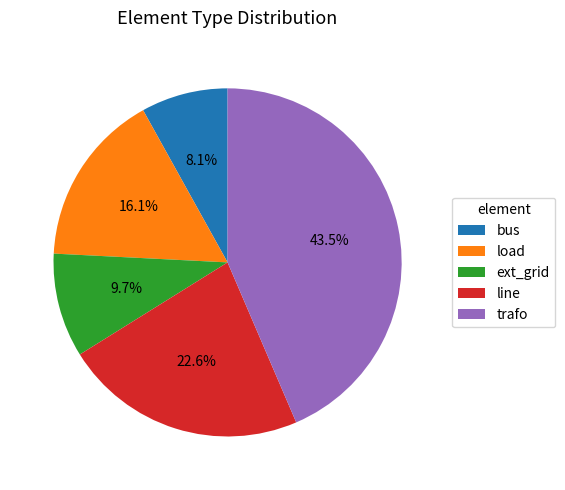

To the nearest percent, what is the average slice percentage?

20%